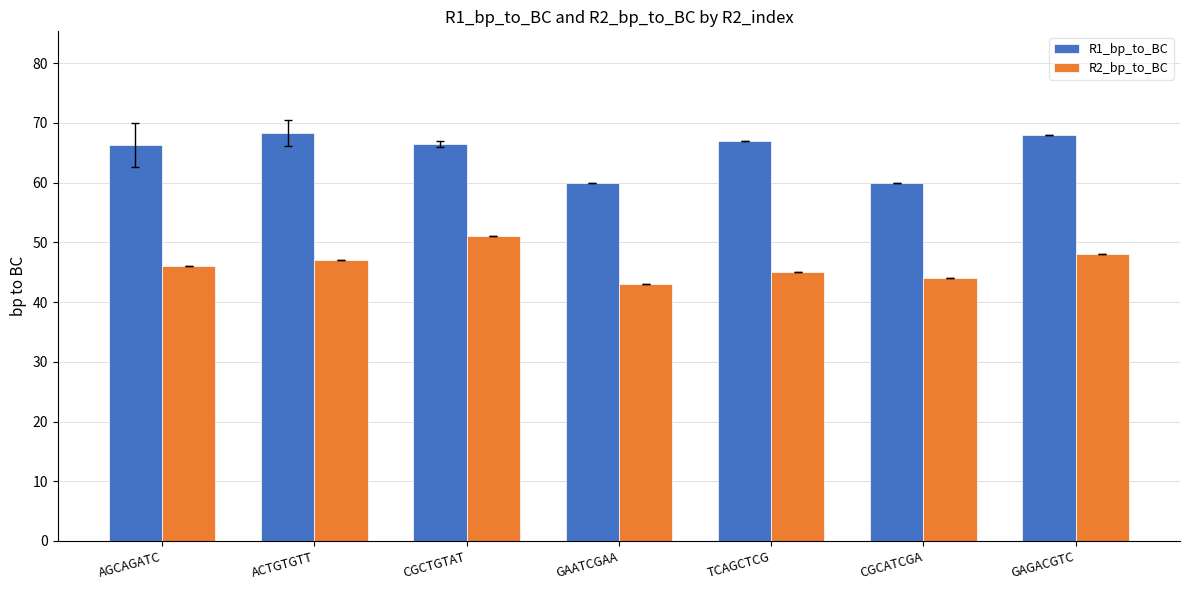

List the series in order of their peak value, highest first.

R1_bp_to_BC, R2_bp_to_BC